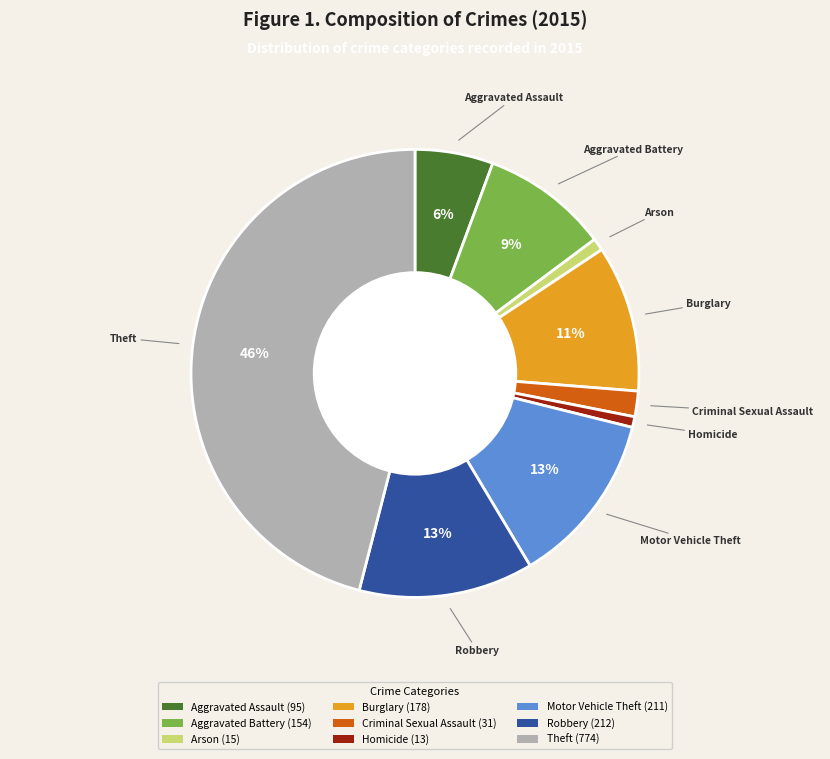

Is it true that Aggravated Assault is 1% of the pie?

False